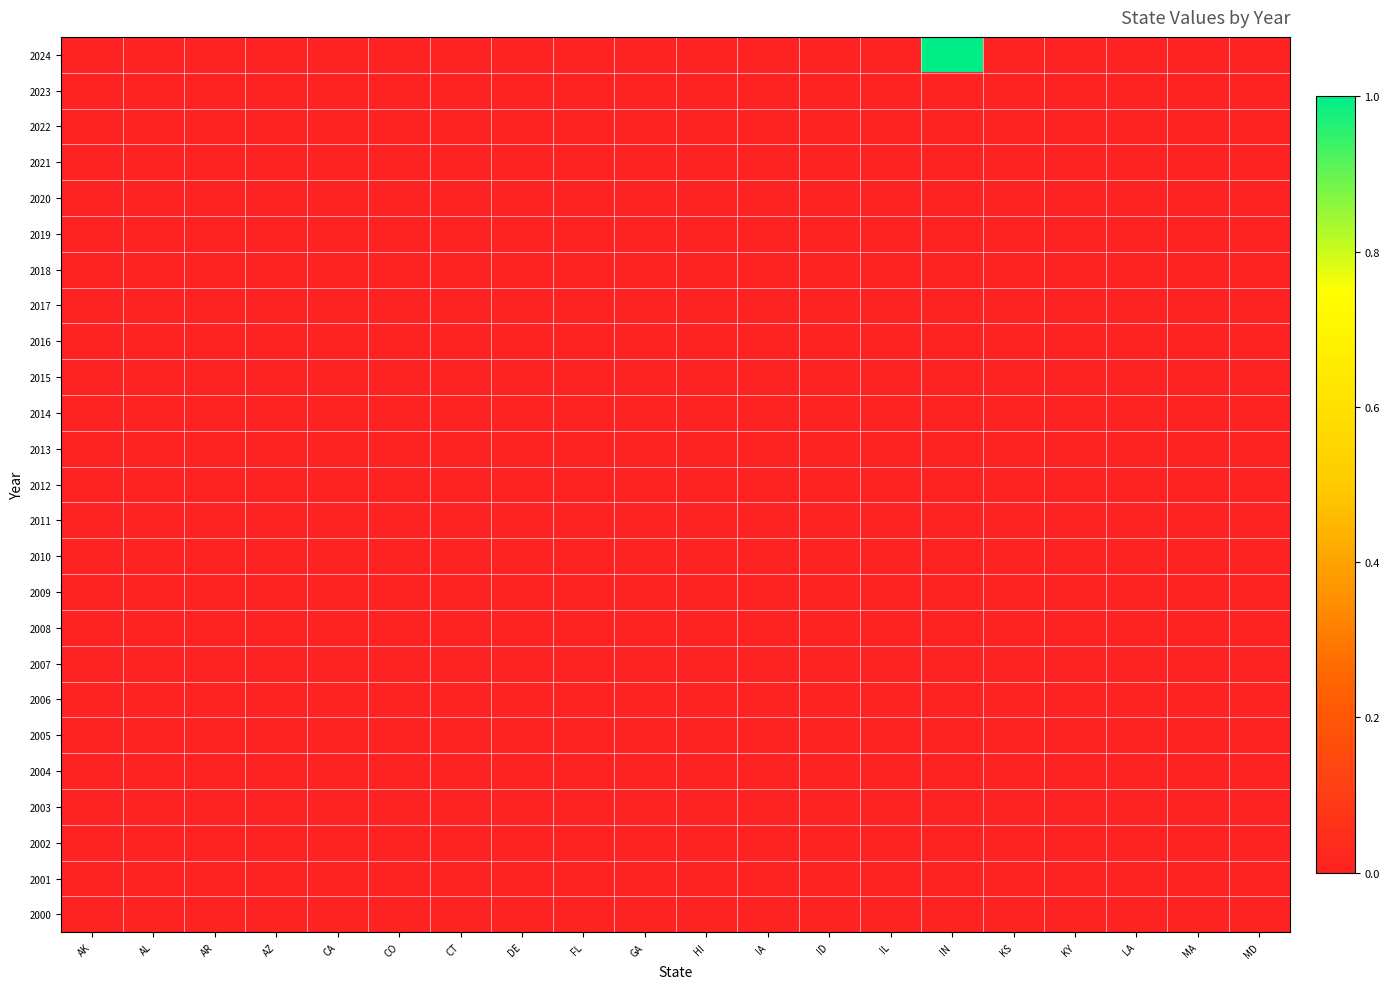

Reading right to left, extract all data points from this chart.

2024: MD=0	MA=0	LA=0	KY=0	KS=0	IN=1	IL=0	ID=0	IA=0	HI=0	GA=0	FL=0	DE=0	CT=0	CO=0	CA=0	AZ=0	AR=0	AL=0	AK=0
2023: MD=0	MA=0	LA=0	KY=0	KS=0	IN=0	IL=0	ID=0	IA=0	HI=0	GA=0	FL=0	DE=0	CT=0	CO=0	CA=0	AZ=0	AR=0	AL=0	AK=0
2022: MD=0	MA=0	LA=0	KY=0	KS=0	IN=0	IL=0	ID=0	IA=0	HI=0	GA=0	FL=0	DE=0	CT=0	CO=0	CA=0	AZ=0	AR=0	AL=0	AK=0
2021: MD=0	MA=0	LA=0	KY=0	KS=0	IN=0	IL=0	ID=0	IA=0	HI=0	GA=0	FL=0	DE=0	CT=0	CO=0	CA=0	AZ=0	AR=0	AL=0	AK=0
2020: MD=0	MA=0	LA=0	KY=0	KS=0	IN=0	IL=0	ID=0	IA=0	HI=0	GA=0	FL=0	DE=0	CT=0	CO=0	CA=0	AZ=0	AR=0	AL=0	AK=0
2019: MD=0	MA=0	LA=0	KY=0	KS=0	IN=0	IL=0	ID=0	IA=0	HI=0	GA=0	FL=0	DE=0	CT=0	CO=0	CA=0	AZ=0	AR=0	AL=0	AK=0
2018: MD=0	MA=0	LA=0	KY=0	KS=0	IN=0	IL=0	ID=0	IA=0	HI=0	GA=0	FL=0	DE=0	CT=0	CO=0	CA=0	AZ=0	AR=0	AL=0	AK=0
2017: MD=0	MA=0	LA=0	KY=0	KS=0	IN=0	IL=0	ID=0	IA=0	HI=0	GA=0	FL=0	DE=0	CT=0	CO=0	CA=0	AZ=0	AR=0	AL=0	AK=0
2016: MD=0	MA=0	LA=0	KY=0	KS=0	IN=0	IL=0	ID=0	IA=0	HI=0	GA=0	FL=0	DE=0	CT=0	CO=0	CA=0	AZ=0	AR=0	AL=0	AK=0
2015: MD=0	MA=0	LA=0	KY=0	KS=0	IN=0	IL=0	ID=0	IA=0	HI=0	GA=0	FL=0	DE=0	CT=0	CO=0	CA=0	AZ=0	AR=0	AL=0	AK=0
2014: MD=0	MA=0	LA=0	KY=0	KS=0	IN=0	IL=0	ID=0	IA=0	HI=0	GA=0	FL=0	DE=0	CT=0	CO=0	CA=0	AZ=0	AR=0	AL=0	AK=0
2013: MD=0	MA=0	LA=0	KY=0	KS=0	IN=0	IL=0	ID=0	IA=0	HI=0	GA=0	FL=0	DE=0	CT=0	CO=0	CA=0	AZ=0	AR=0	AL=0	AK=0
2012: MD=0	MA=0	LA=0	KY=0	KS=0	IN=0	IL=0	ID=0	IA=0	HI=0	GA=0	FL=0	DE=0	CT=0	CO=0	CA=0	AZ=0	AR=0	AL=0	AK=0
2011: MD=0	MA=0	LA=0	KY=0	KS=0	IN=0	IL=0	ID=0	IA=0	HI=0	GA=0	FL=0	DE=0	CT=0	CO=0	CA=0	AZ=0	AR=0	AL=0	AK=0
2010: MD=0	MA=0	LA=0	KY=0	KS=0	IN=0	IL=0	ID=0	IA=0	HI=0	GA=0	FL=0	DE=0	CT=0	CO=0	CA=0	AZ=0	AR=0	AL=0	AK=0
2009: MD=0	MA=0	LA=0	KY=0	KS=0	IN=0	IL=0	ID=0	IA=0	HI=0	GA=0	FL=0	DE=0	CT=0	CO=0	CA=0	AZ=0	AR=0	AL=0	AK=0
2008: MD=0	MA=0	LA=0	KY=0	KS=0	IN=0	IL=0	ID=0	IA=0	HI=0	GA=0	FL=0	DE=0	CT=0	CO=0	CA=0	AZ=0	AR=0	AL=0	AK=0
2007: MD=0	MA=0	LA=0	KY=0	KS=0	IN=0	IL=0	ID=0	IA=0	HI=0	GA=0	FL=0	DE=0	CT=0	CO=0	CA=0	AZ=0	AR=0	AL=0	AK=0
2006: MD=0	MA=0	LA=0	KY=0	KS=0	IN=0	IL=0	ID=0	IA=0	HI=0	GA=0	FL=0	DE=0	CT=0	CO=0	CA=0	AZ=0	AR=0	AL=0	AK=0
2005: MD=0	MA=0	LA=0	KY=0	KS=0	IN=0	IL=0	ID=0	IA=0	HI=0	GA=0	FL=0	DE=0	CT=0	CO=0	CA=0	AZ=0	AR=0	AL=0	AK=0
2004: MD=0	MA=0	LA=0	KY=0	KS=0	IN=0	IL=0	ID=0	IA=0	HI=0	GA=0	FL=0	DE=0	CT=0	CO=0	CA=0	AZ=0	AR=0	AL=0	AK=0
2003: MD=0	MA=0	LA=0	KY=0	KS=0	IN=0	IL=0	ID=0	IA=0	HI=0	GA=0	FL=0	DE=0	CT=0	CO=0	CA=0	AZ=0	AR=0	AL=0	AK=0
2002: MD=0	MA=0	LA=0	KY=0	KS=0	IN=0	IL=0	ID=0	IA=0	HI=0	GA=0	FL=0	DE=0	CT=0	CO=0	CA=0	AZ=0	AR=0	AL=0	AK=0
2001: MD=0	MA=0	LA=0	KY=0	KS=0	IN=0	IL=0	ID=0	IA=0	HI=0	GA=0	FL=0	DE=0	CT=0	CO=0	CA=0	AZ=0	AR=0	AL=0	AK=0
2000: MD=0	MA=0	LA=0	KY=0	KS=0	IN=0	IL=0	ID=0	IA=0	HI=0	GA=0	FL=0	DE=0	CT=0	CO=0	CA=0	AZ=0	AR=0	AL=0	AK=0